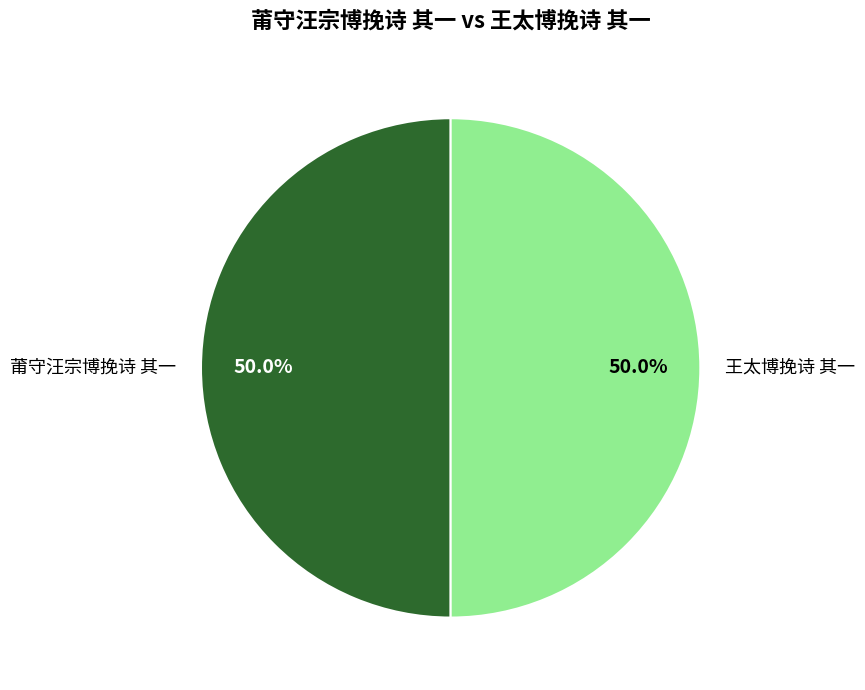

What portion of the pie excludes 王太博挽诗 其一?

50.0%